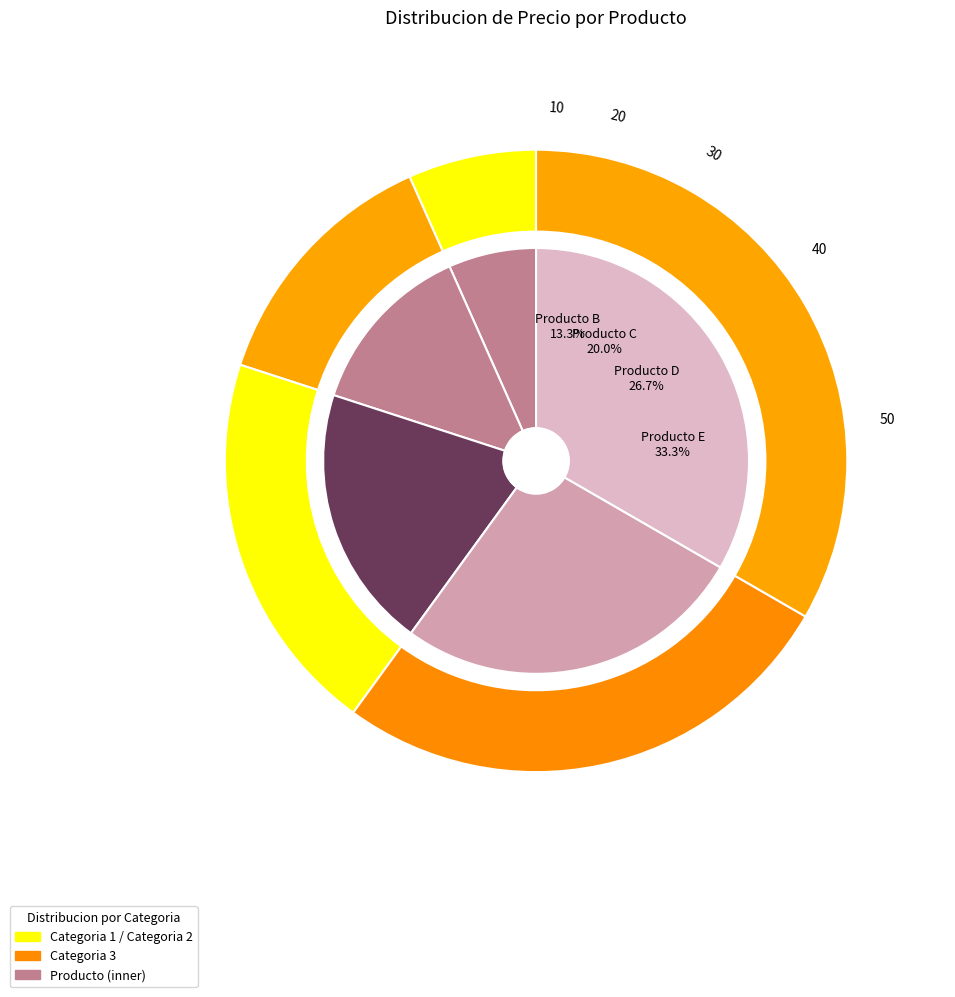

Approximately how many times larger is the value at Producto B compared to Producto A?

2.0